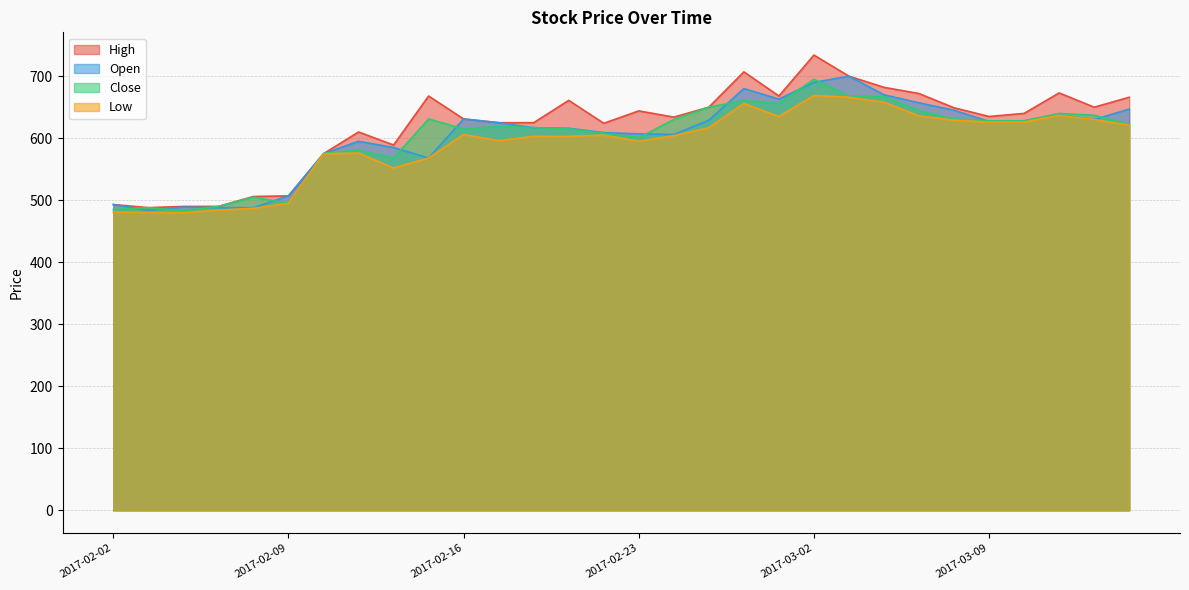

True or false: Low and High intersect in this chart.

False